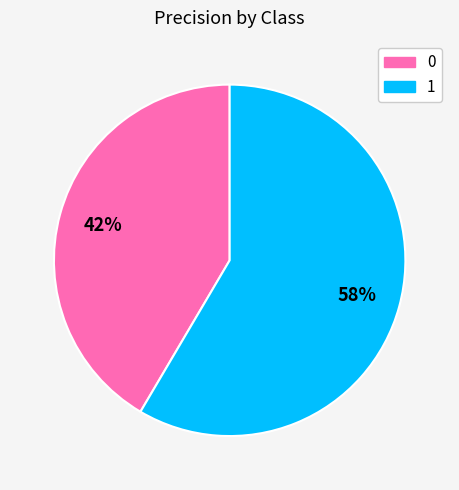

How many segments does this pie chart have?

2